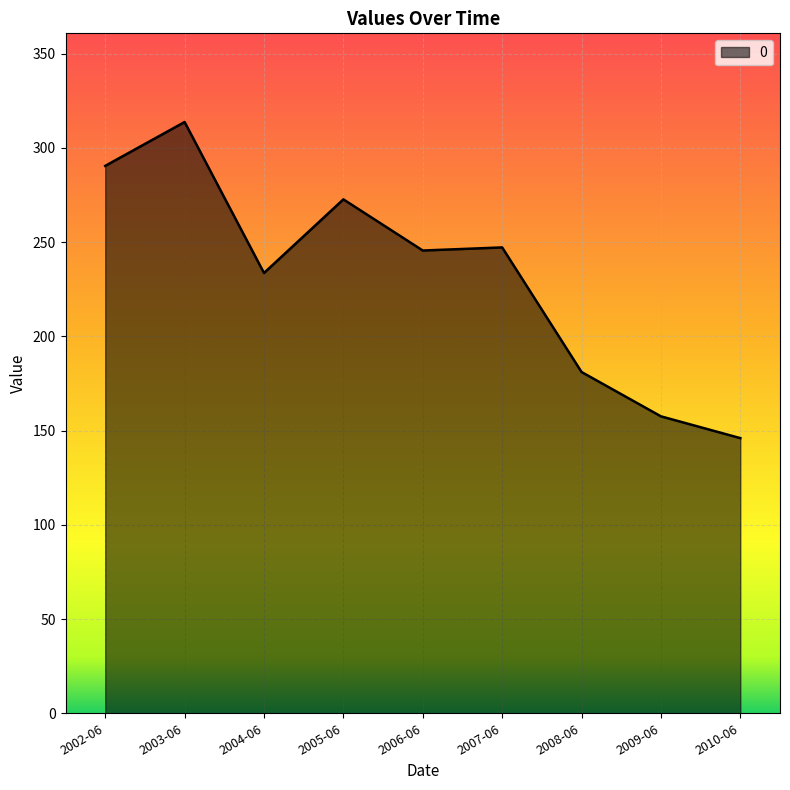

Reading left to right, list all the values displayed in this chart.

290.4	313.7	233.6	272.6	245.5	247.1	181.0	157.5	146.0